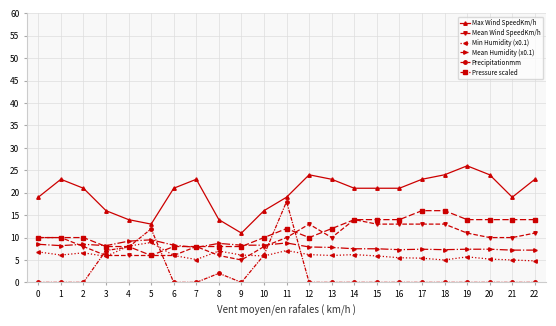

What is the spread (max minus min) of values at 1?

23.0